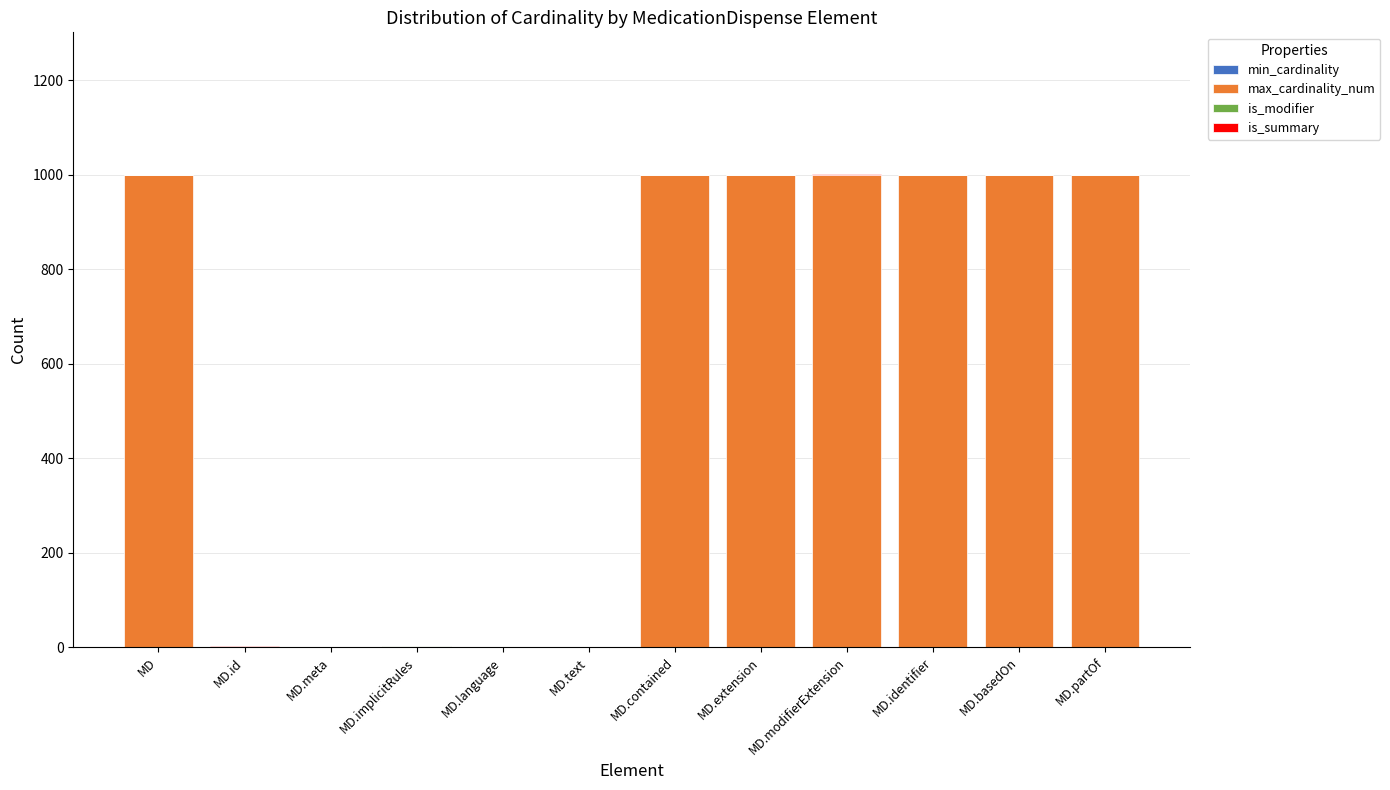

What is the highest value of the max_cardinality_num series?

999